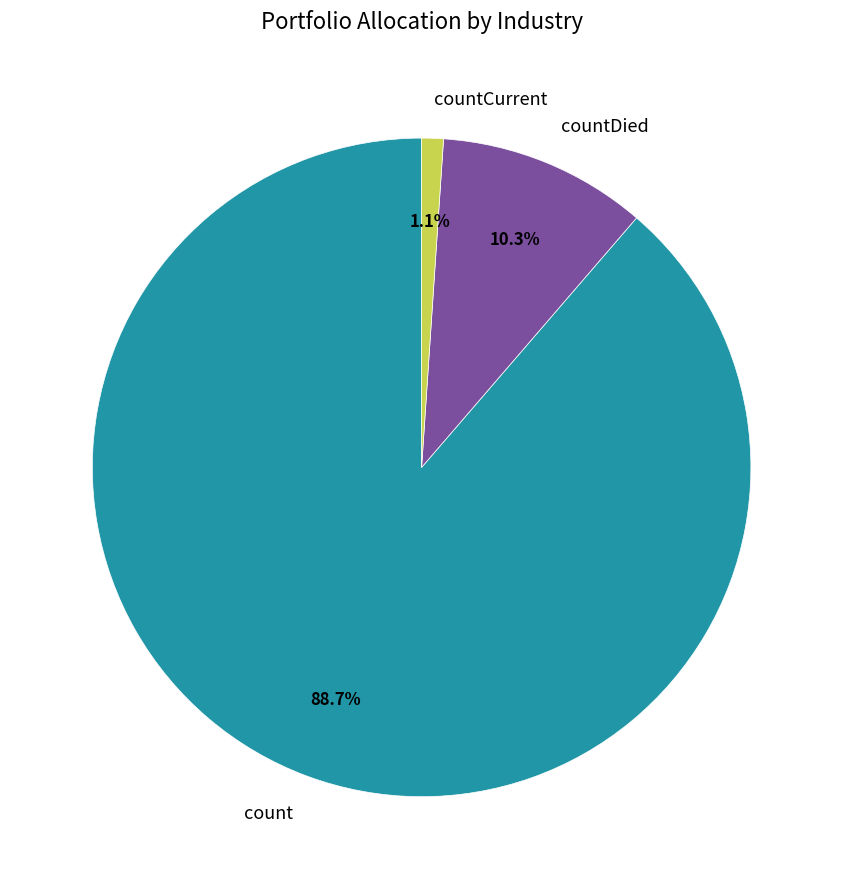

Which category has the biggest portion of the pie?

count